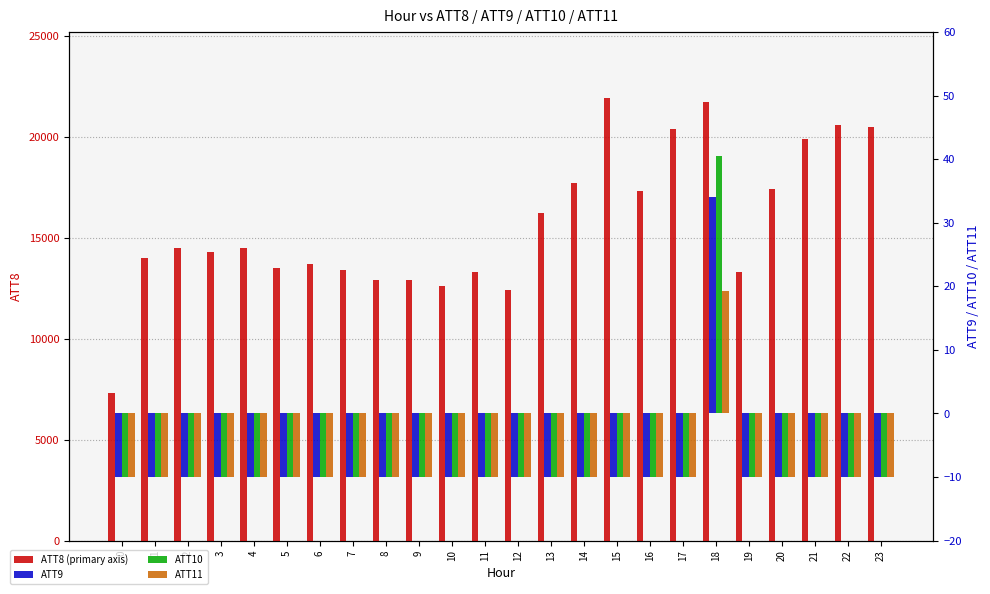

Rank the series by their maximum value, from highest to lowest.

ATT8, ATT10, ATT9, ATT11